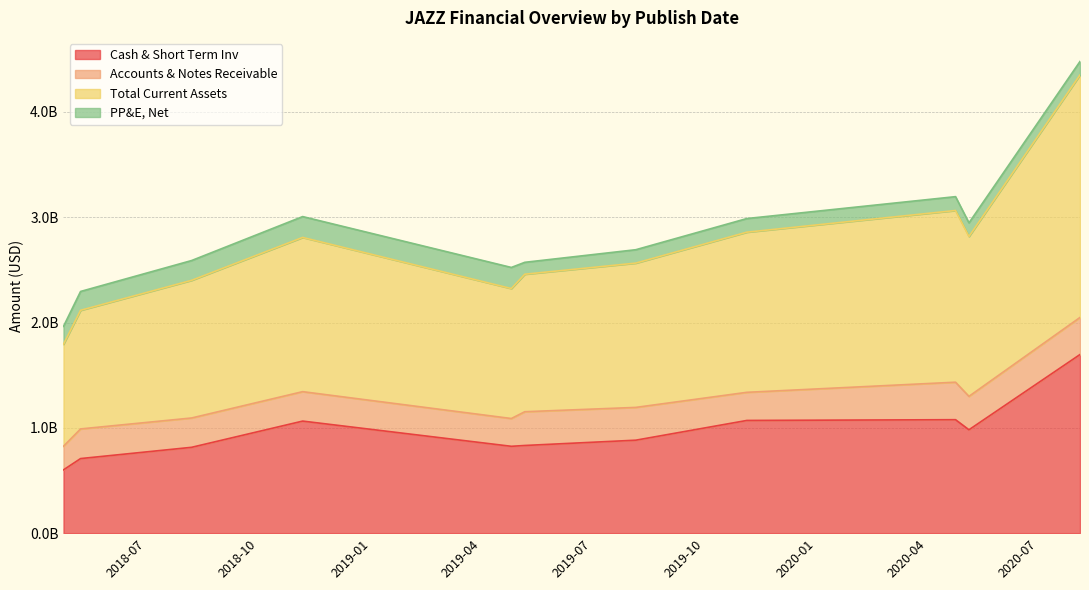

Which category has the lowest value in the Total Current Assets series?

2018-04-24